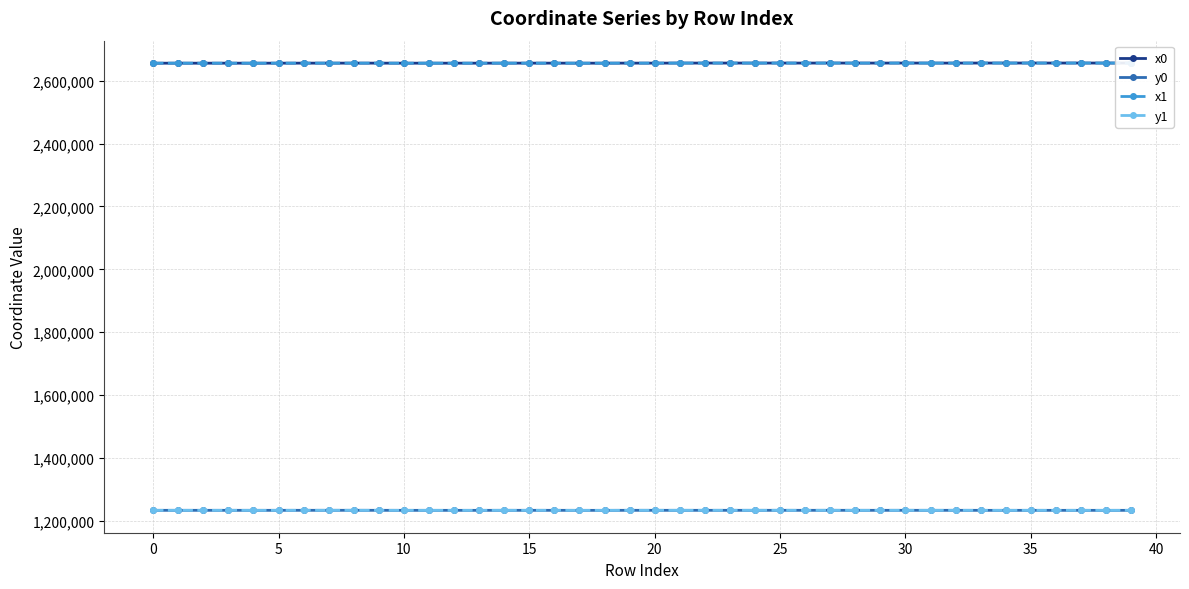

The value of y1 at 10 is 1233941.8. True or false?

True